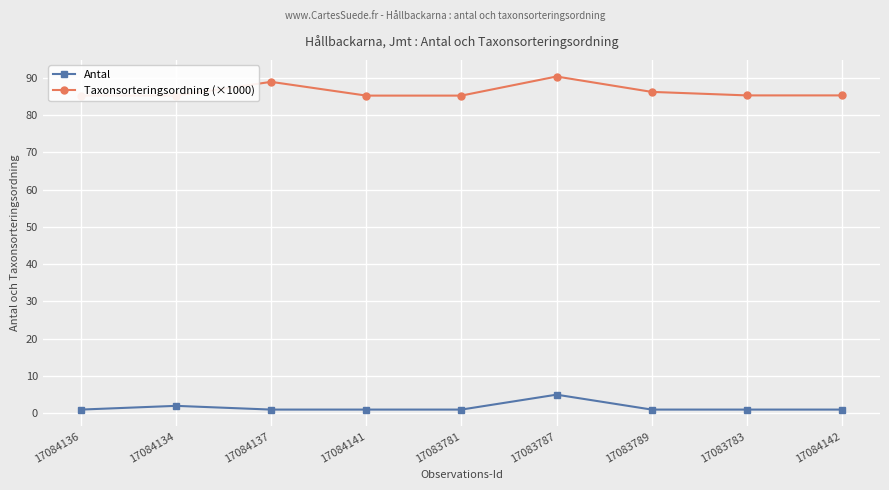

Rank the series by their average value, from lowest to highest.

Antal, Taxonsorteringsordning (×1000)